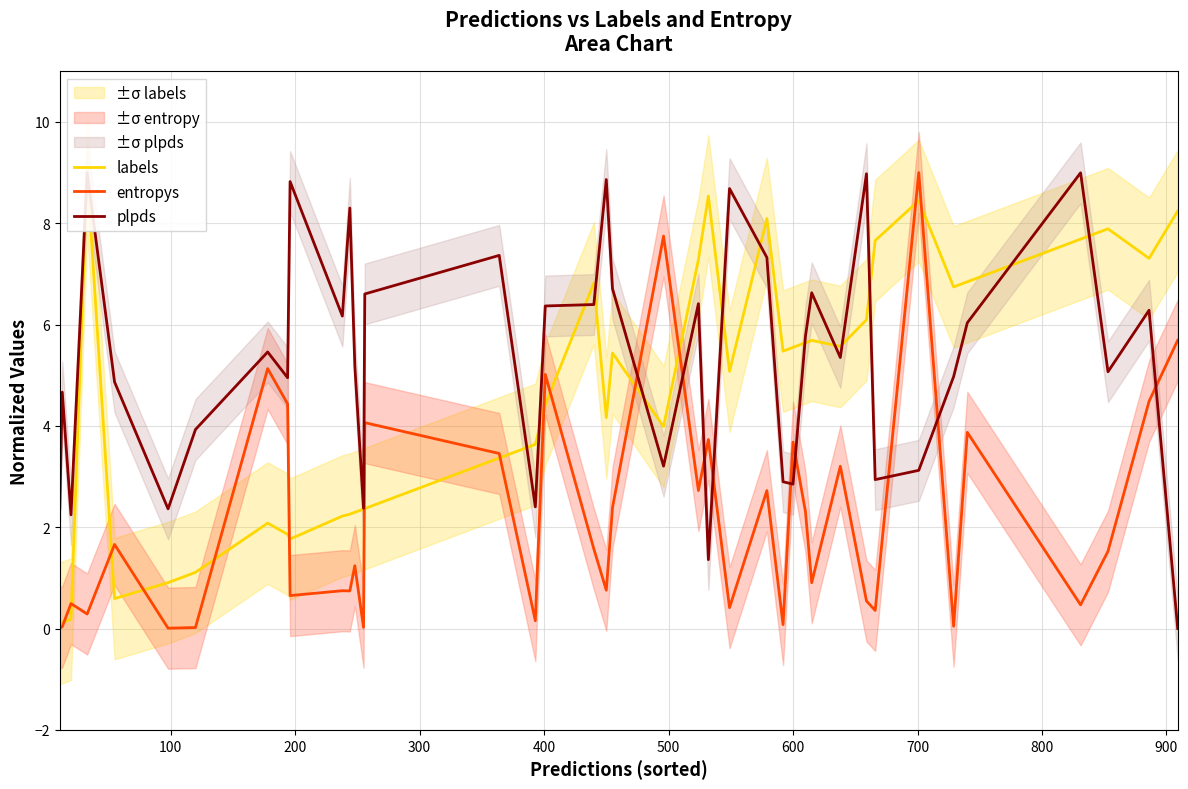

In labels, how many points are higher than both neighbors (excluding endpoints)?

9